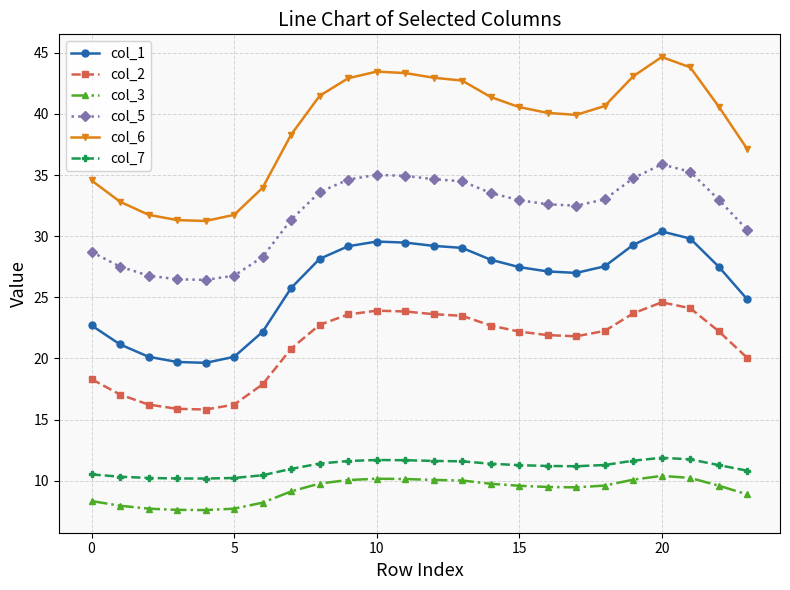

Which series has the largest total across all categories?

col_6